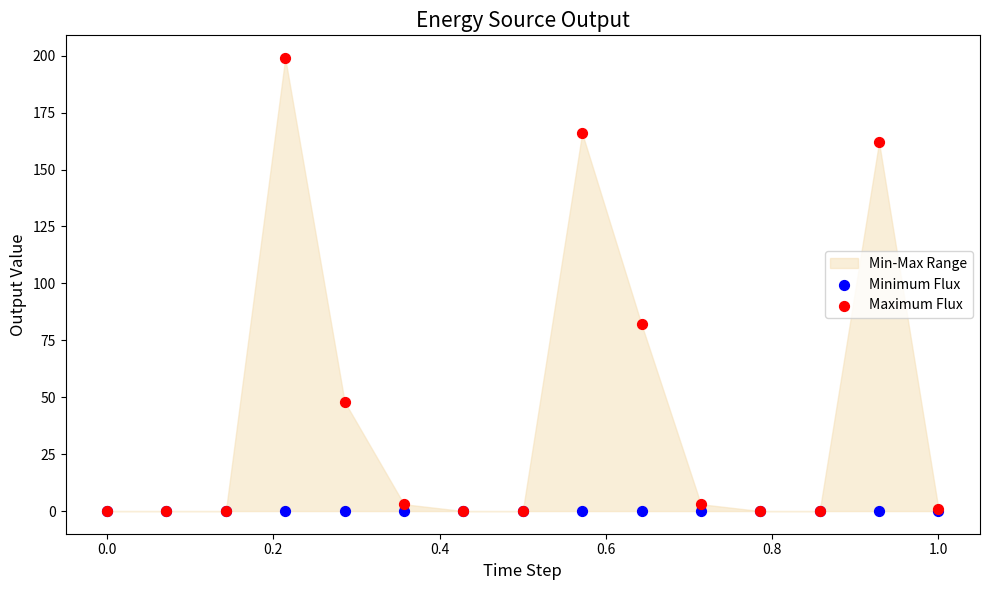

In the Maximum Flux series, what Y value is closest to 99?

82